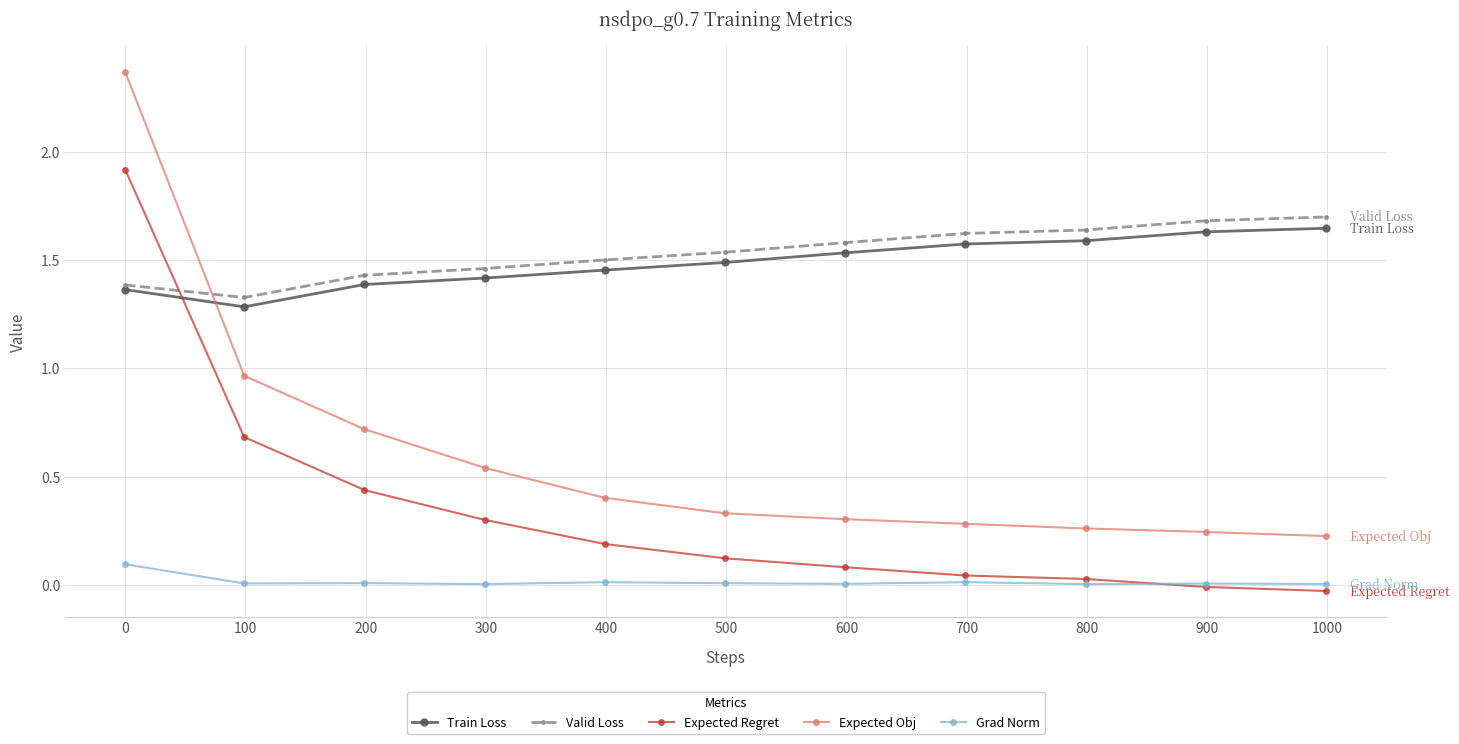

What is the maximum value for Expected Regret?

1.9